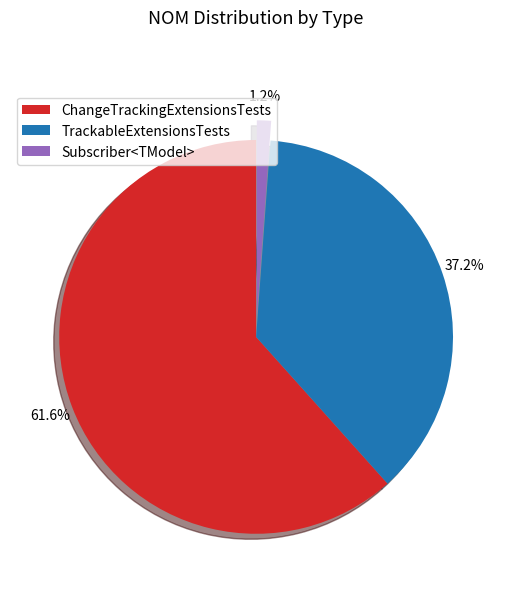

Combined, what portion of the pie is Subscriber<TModel> and TrackableExtensionsTests?

38.4%